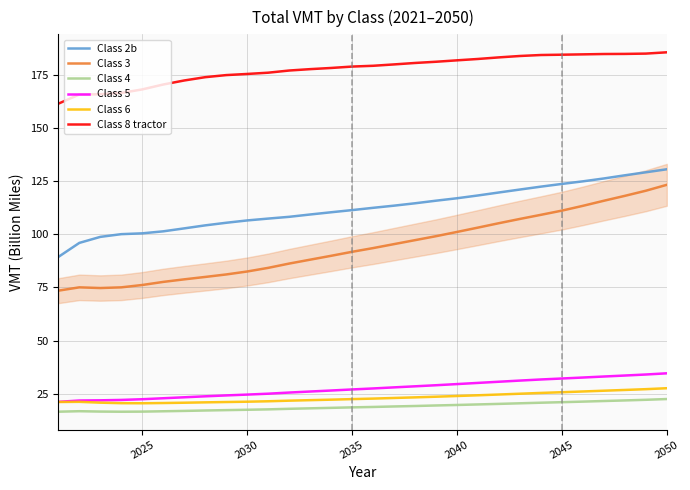

How many values in the Class 8 tractor series exceed 179?

15